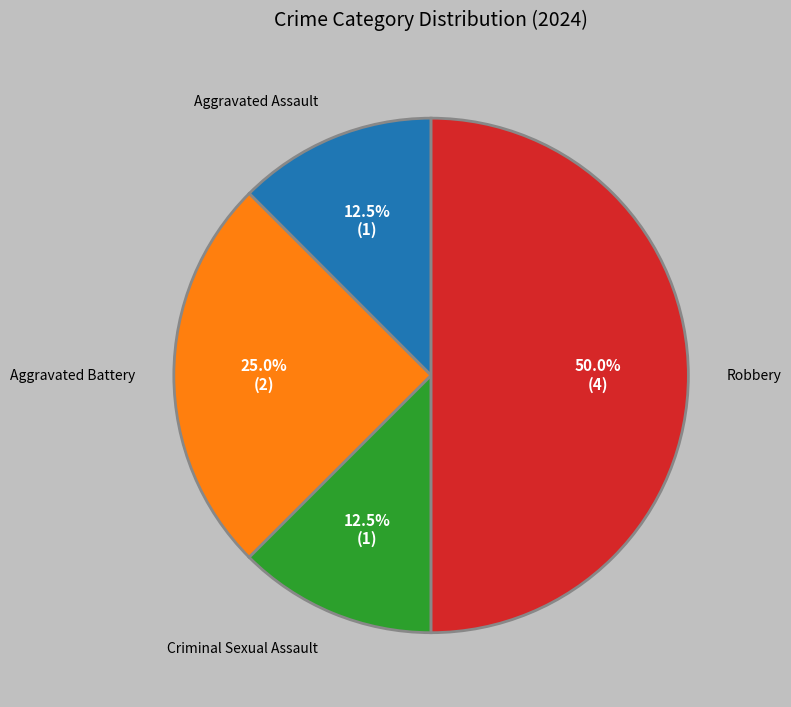

Is the sum of Robbery and Criminal Sexual Assault greater than half?

Yes